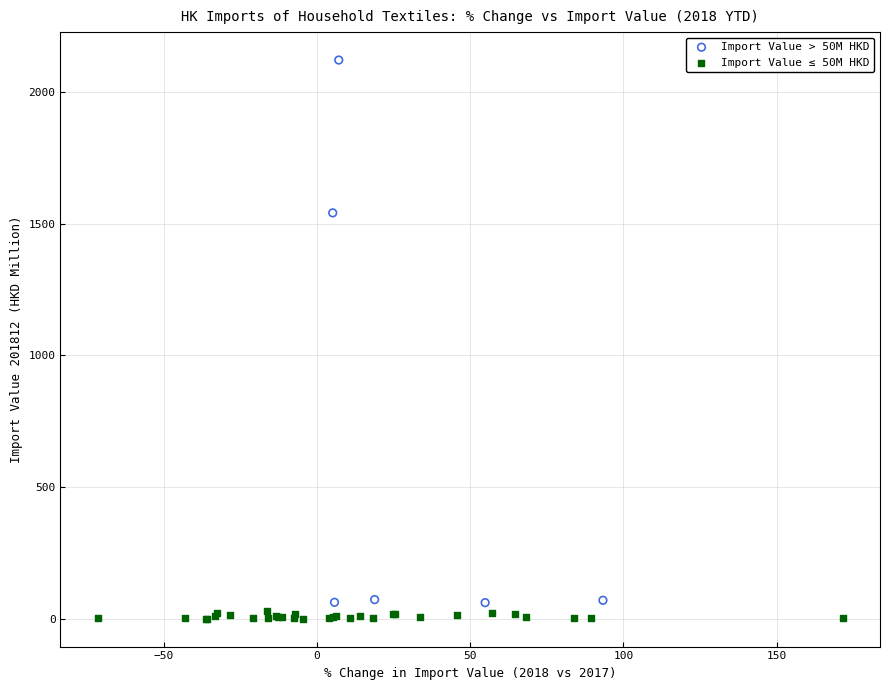

Which series has the widest spread of Y values?

Import Value > 50M HKD